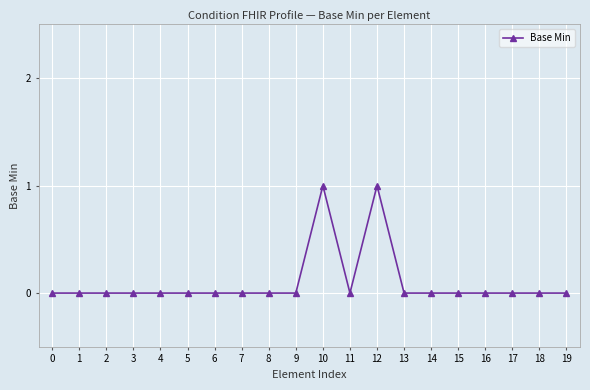

How many distinct data groups are displayed?

1